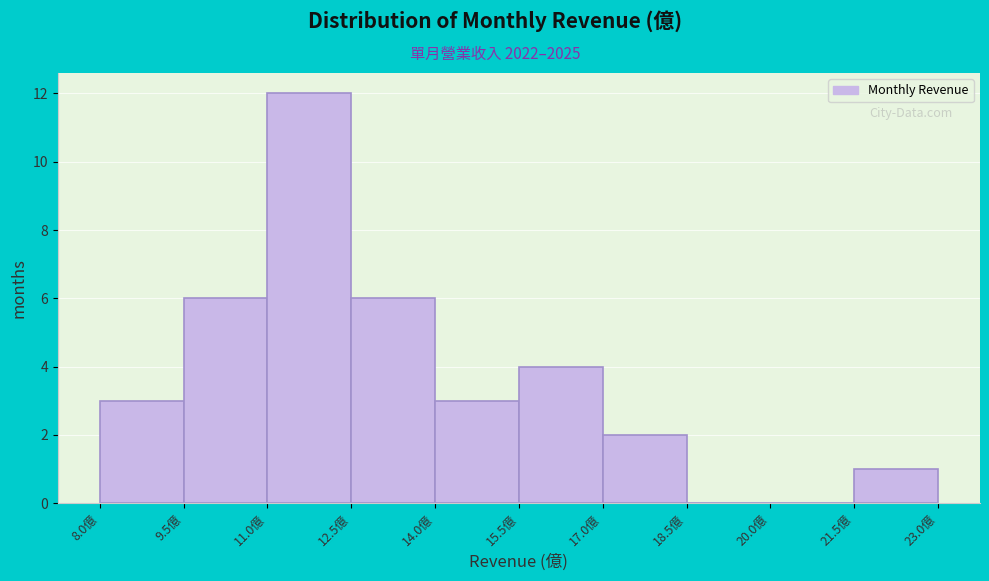

How tall is the bar that spans 9.5 to 11.0 on the x-axis? Neither the bar edges nor the heights are printed on the chart, so give them approximately, as read against the axes.

6